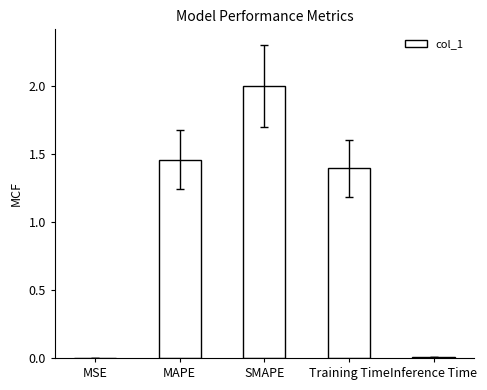

Where does the data first go above 1?

MAPE